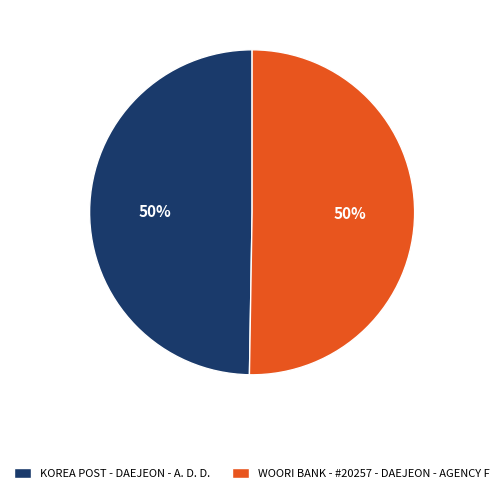

To the nearest percent, what portion does KOREA POST - DAEJEON - A. D. D. represent?

50%